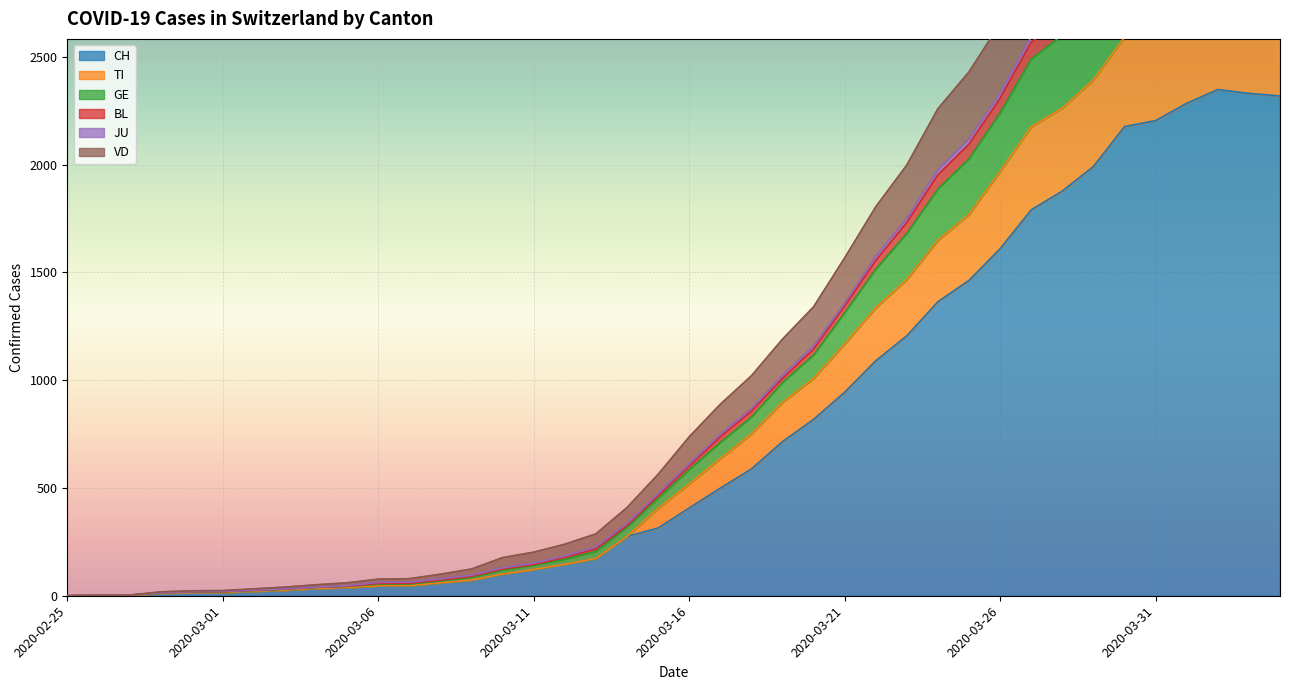

What is the greatest value displayed?

3630